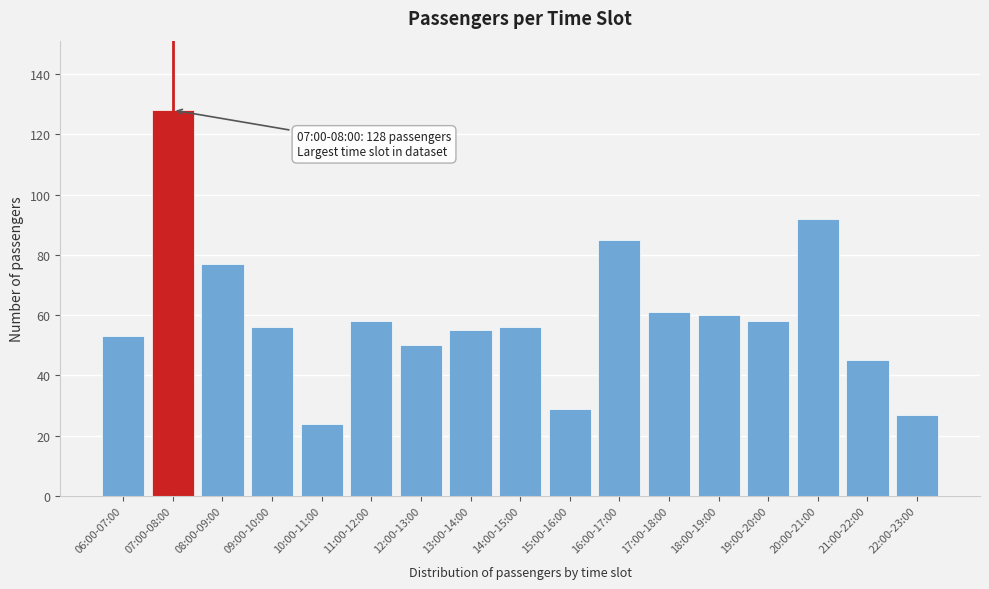

Reading right to left, transcribe all the data shown in this chart.

22:00-23:00=27	21:00-22:00=45	20:00-21:00=92	19:00-20:00=58	18:00-19:00=60	17:00-18:00=61	16:00-17:00=85	15:00-16:00=29	14:00-15:00=56	13:00-14:00=55	12:00-13:00=50	11:00-12:00=58	10:00-11:00=24	09:00-10:00=56	08:00-09:00=77	07:00-08:00=128	06:00-07:00=53